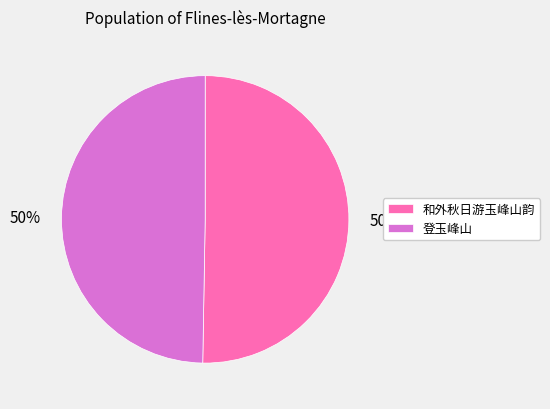

How many slices are in this pie chart?

2